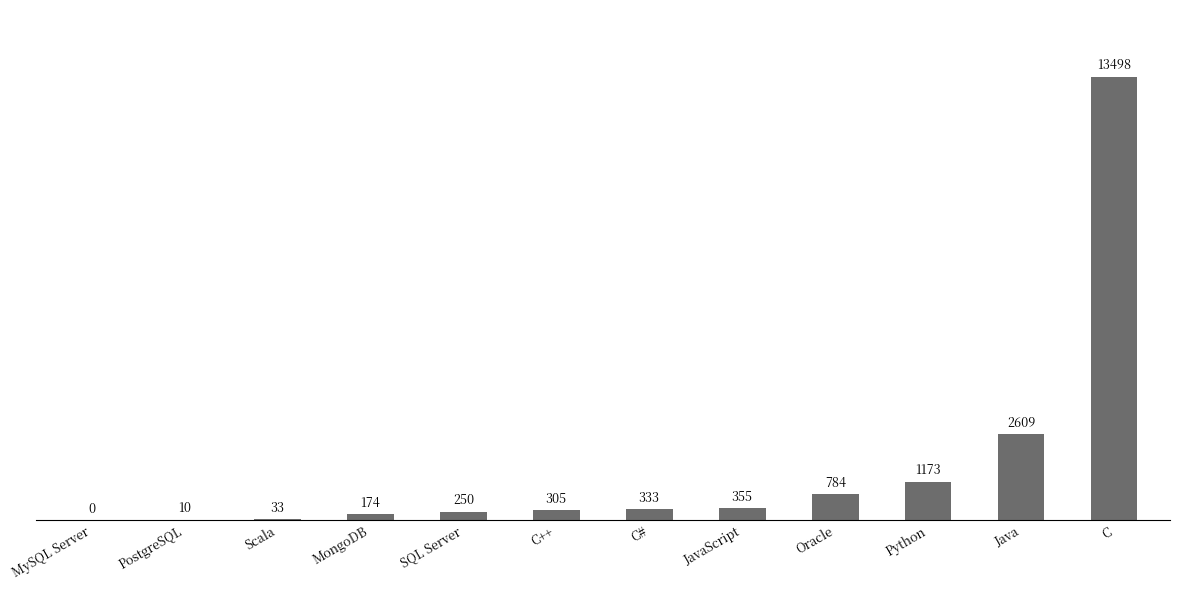

Approximately how many times larger is the value at C# compared to C++?

1.1